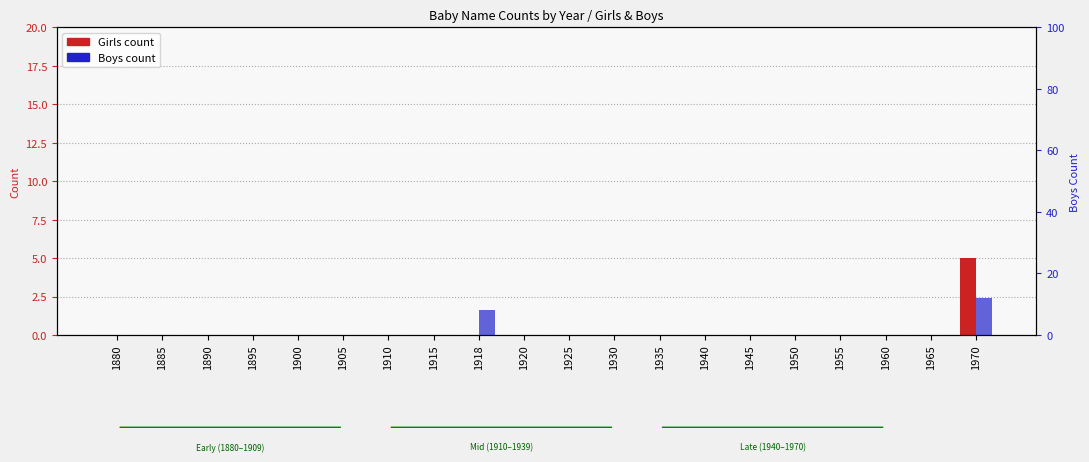

Reading right to left, transcribe all the data shown in this chart.

Girls count: 1970=5	1965=0	1960=0	1955=0	1950=0	1945=0	1940=0	1935=0	1930=0	1925=0	1920=0	1918=0	1915=0	1910=0	1905=0	1900=0	1895=0	1890=0	1885=0	1880=0
Boys count: 1970=12	1965=0	1960=0	1955=0	1950=0	1945=0	1940=0	1935=0	1930=0	1925=0	1920=0	1918=8	1915=0	1910=0	1905=0	1900=0	1895=0	1890=0	1885=0	1880=0